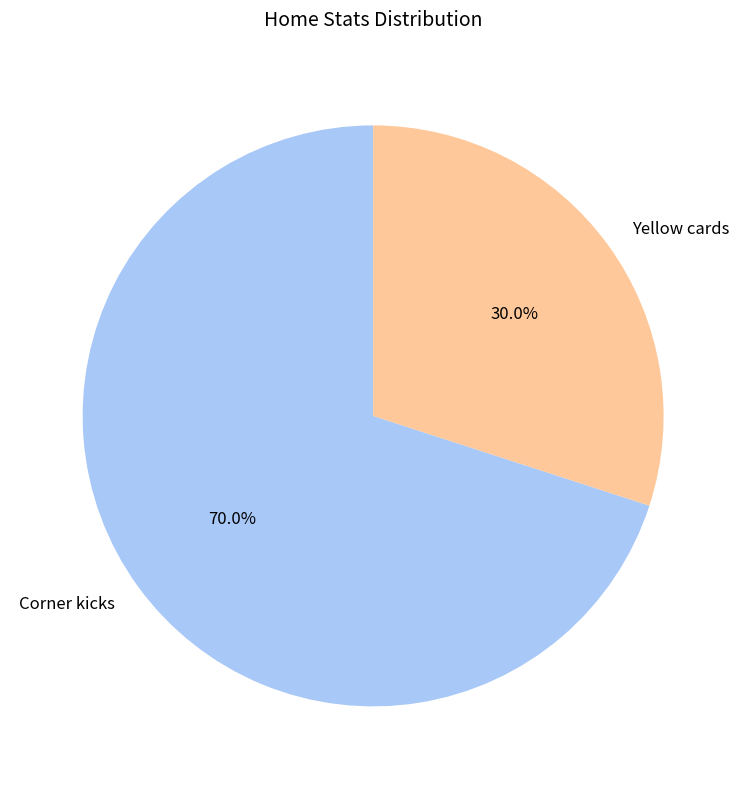

To the nearest percent, what percentage of the pie is Yellow cards?

30%